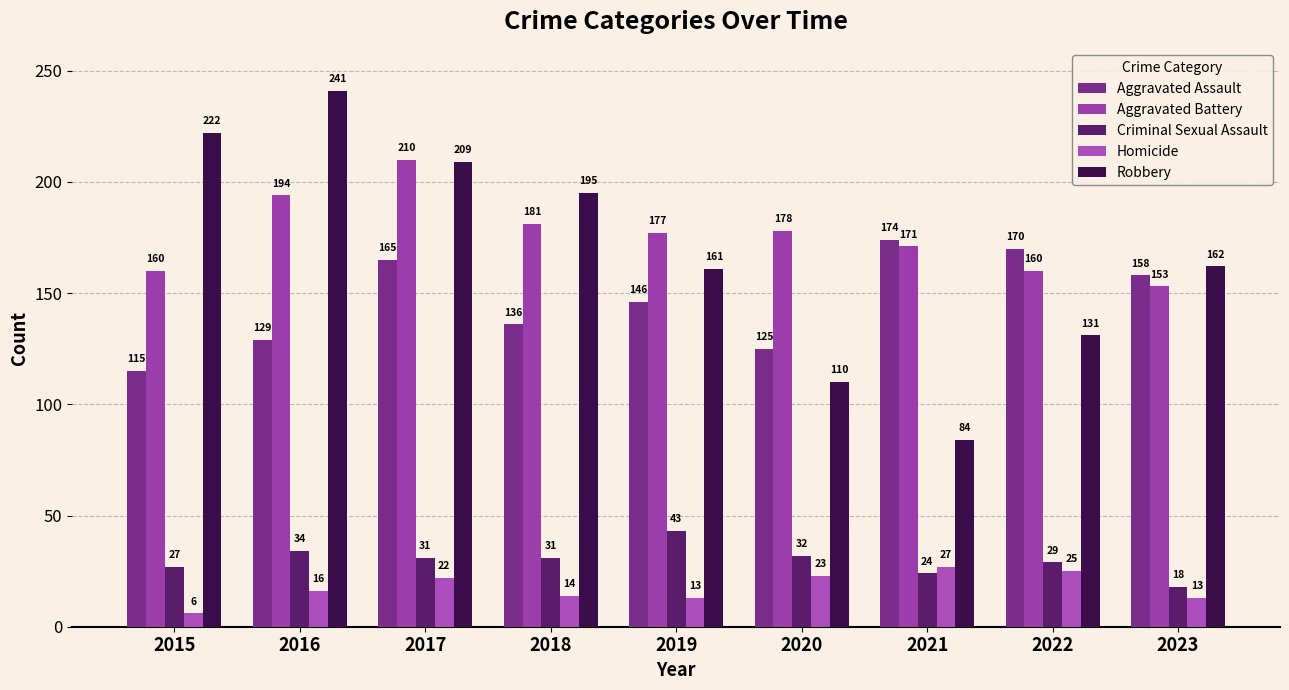

What is the difference between the Homicide values at 2022 and 2019?

12